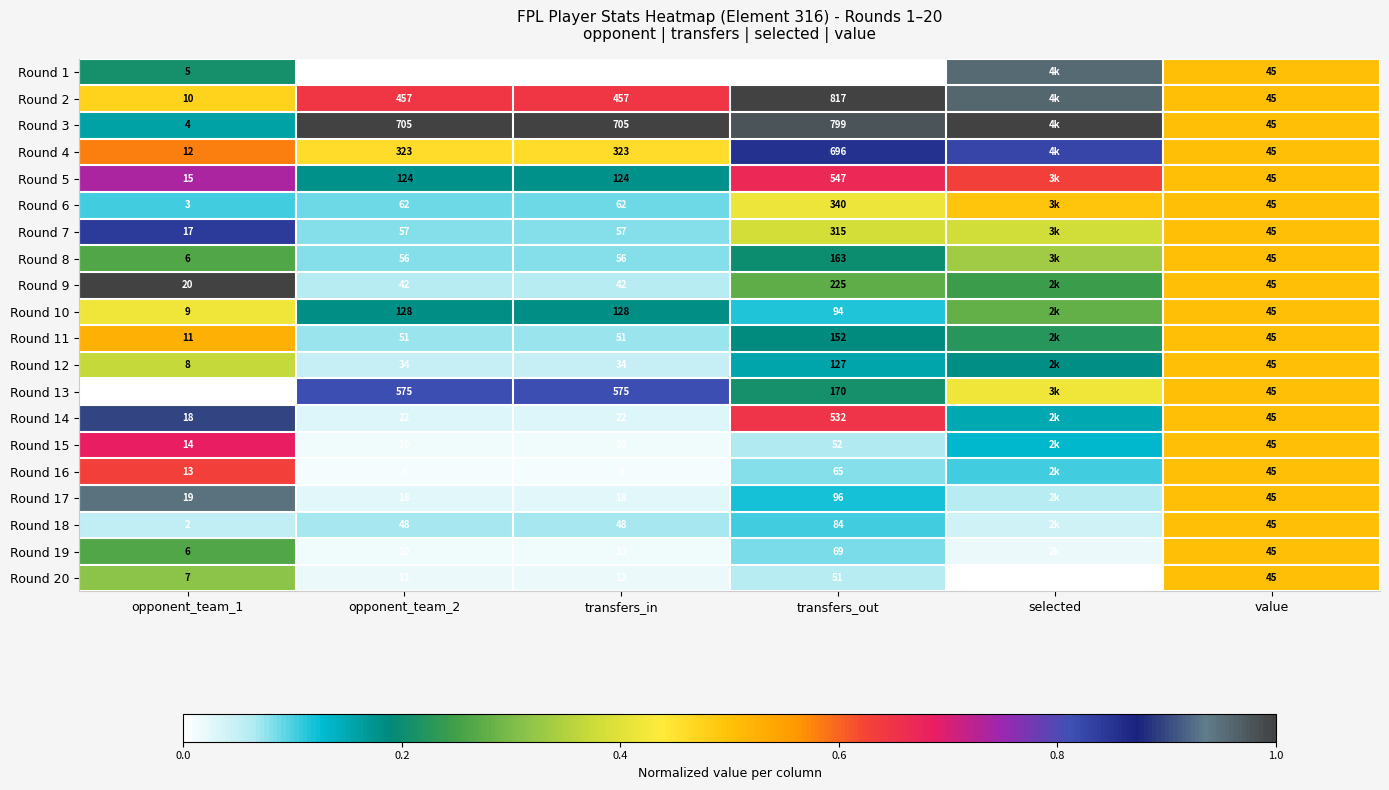

Is the value of Round 19 at value greater than the value of Round 1 at transfers_in?

Yes